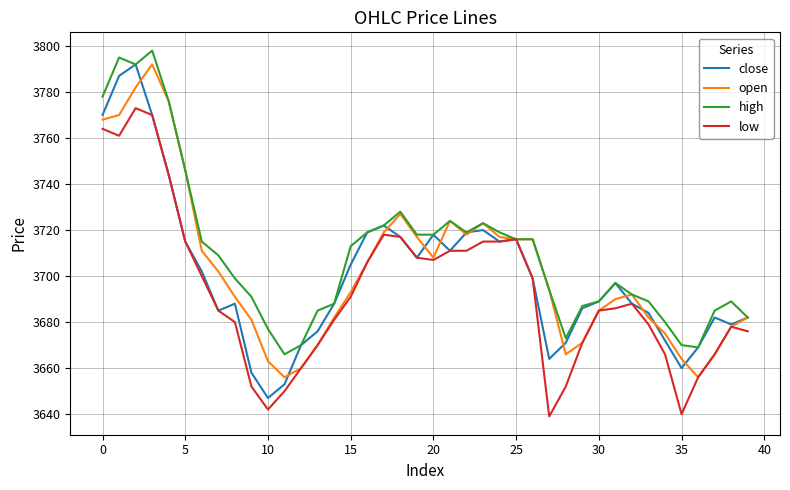

What is the highest value of the close series?

3792